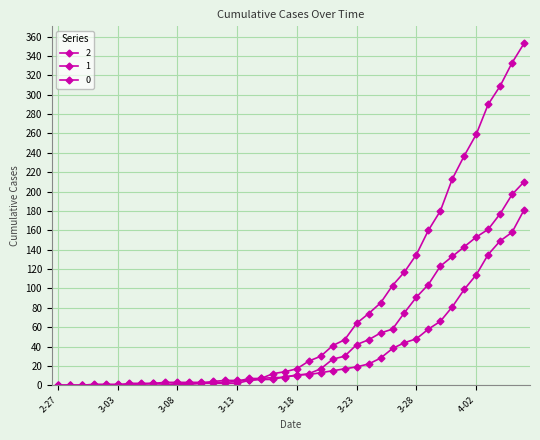

What is the difference between the maximum and minimum values in the 1 series?

181